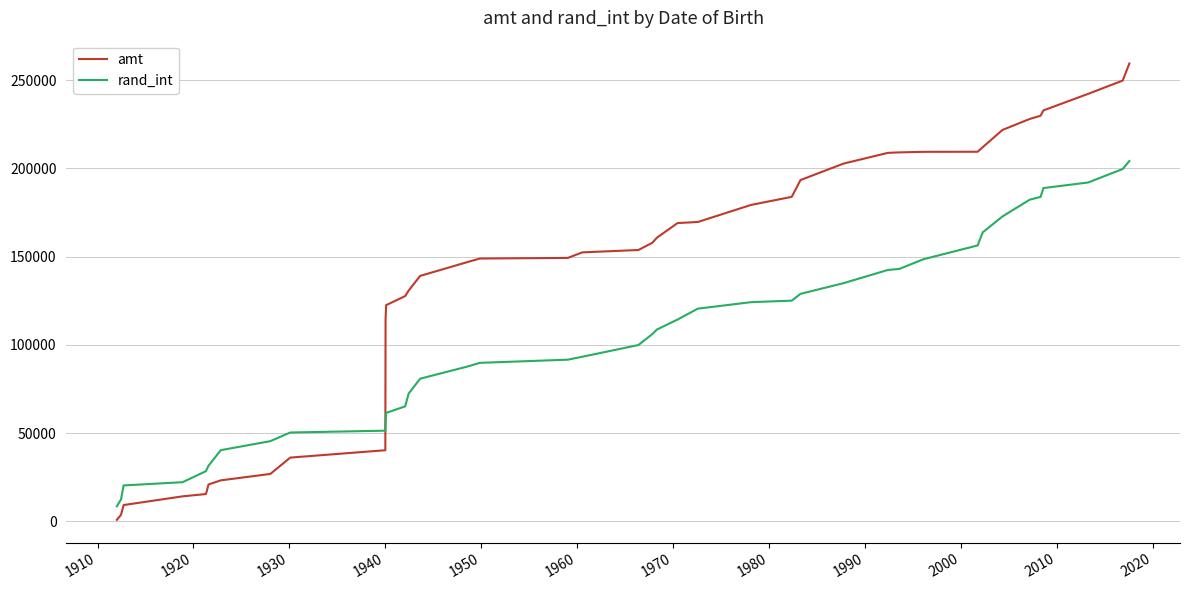

True or false: amt and rand_int cross at least once.

True